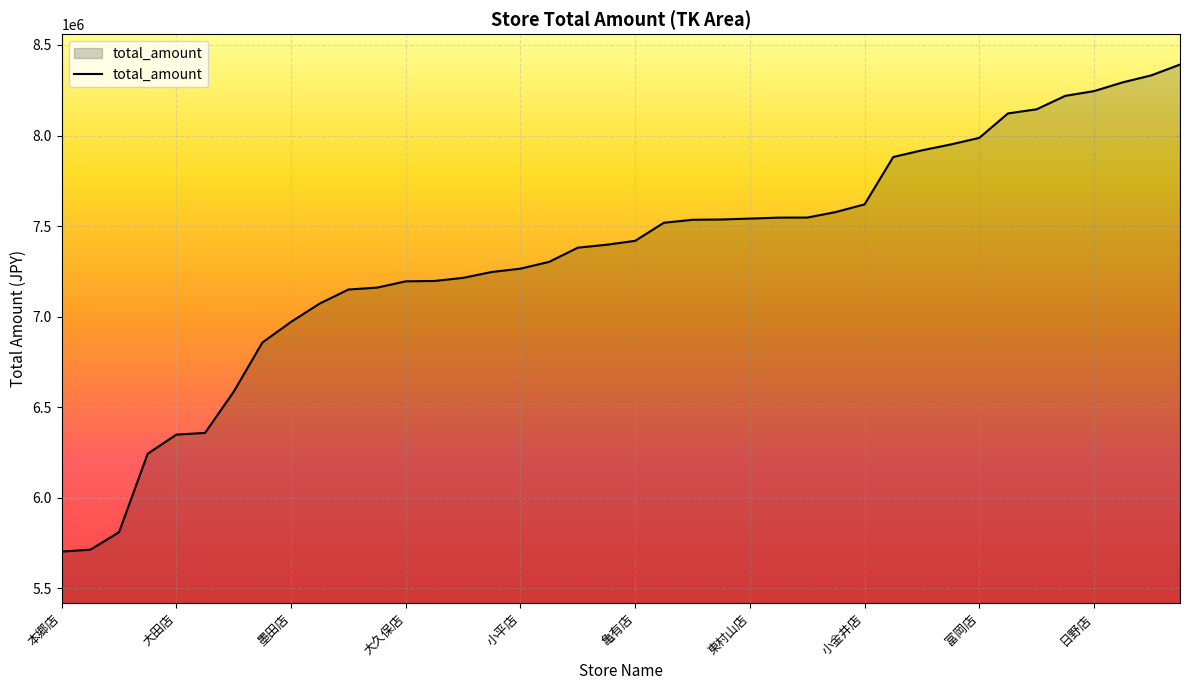

Does the chart display data point markers on the line(s)?

No